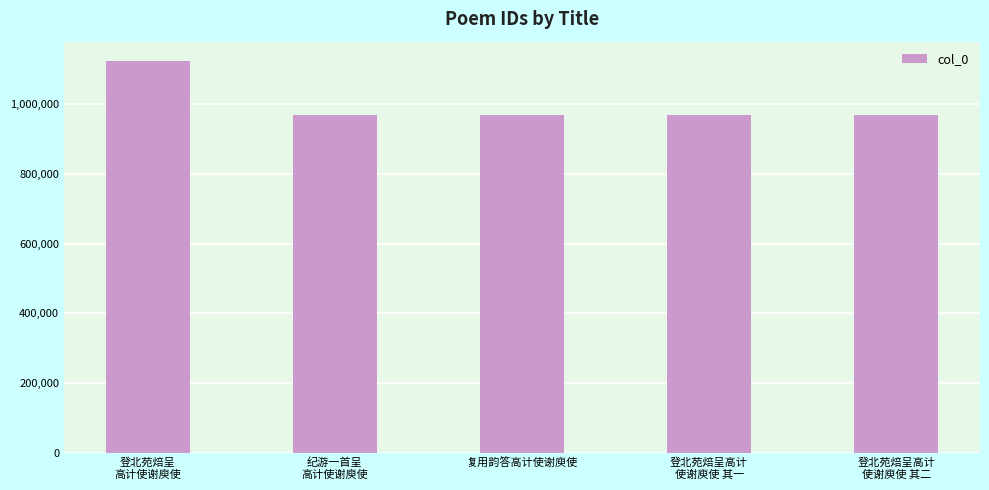

Where does the data first go above 968961?

登北苑焙呈
高计使谢庾使